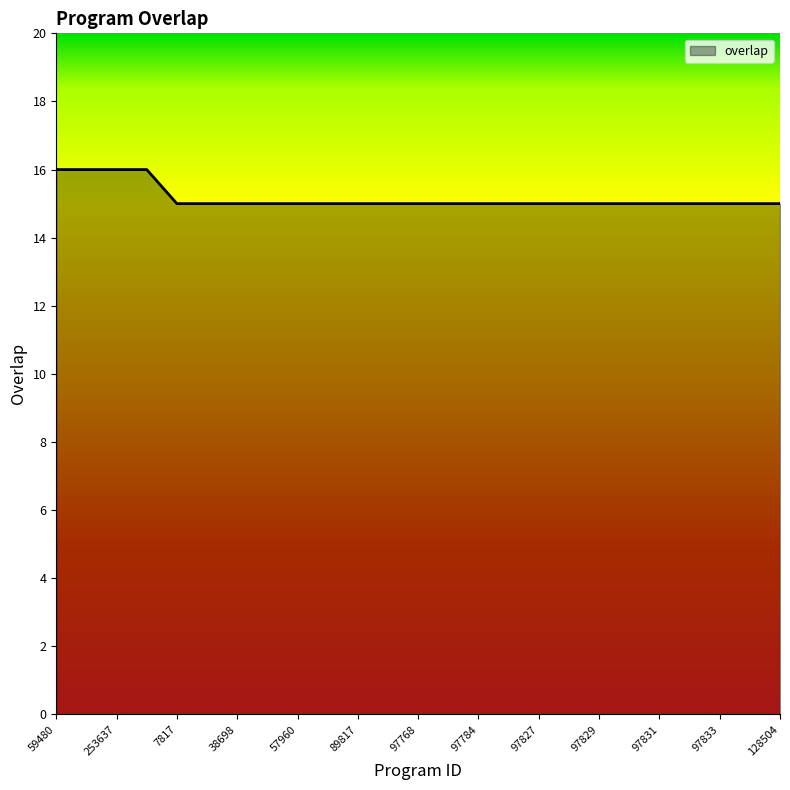

What is the average value?

15